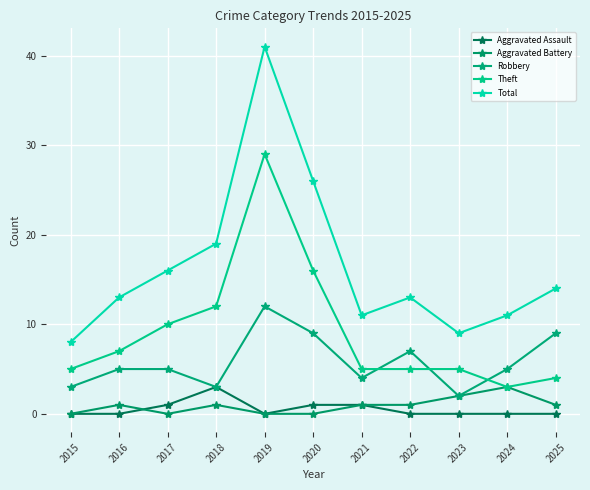

Reading left to right, list all the values displayed in this chart.

Aggravated Assault: 2015=0	2016=0	2017=1	2018=3	2019=0	2020=1	2021=1	2022=0	2023=0	2024=0	2025=0
Aggravated Battery: 2015=0	2016=1	2017=0	2018=1	2019=0	2020=0	2021=1	2022=1	2023=2	2024=3	2025=1
Robbery: 2015=3	2016=5	2017=5	2018=3	2019=12	2020=9	2021=4	2022=7	2023=2	2024=5	2025=9
Theft: 2015=5	2016=7	2017=10	2018=12	2019=29	2020=16	2021=5	2022=5	2023=5	2024=3	2025=4
Total: 2015=8	2016=13	2017=16	2018=19	2019=41	2020=26	2021=11	2022=13	2023=9	2024=11	2025=14